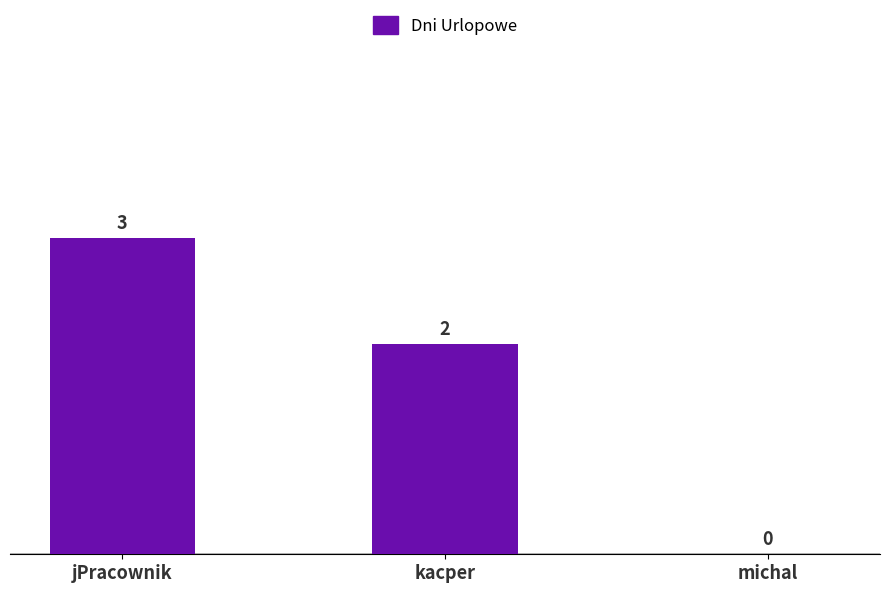

Which has a higher value, jPracownik or kacper?

jPracownik